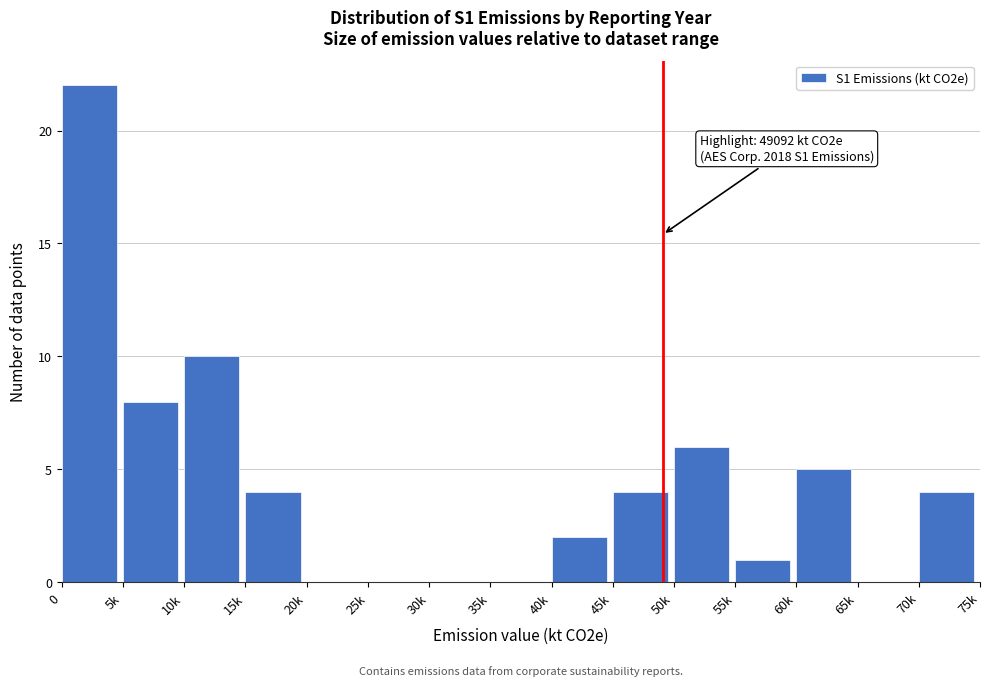

Reading left to right, list all the values displayed in this chart.

0=22	5k=8	10k=10	15k=4	20k=0	25k=0	30k=0	35k=0	40k=2	45k=4	50k=6	55k=1	60k=5	65k=0	70k=4